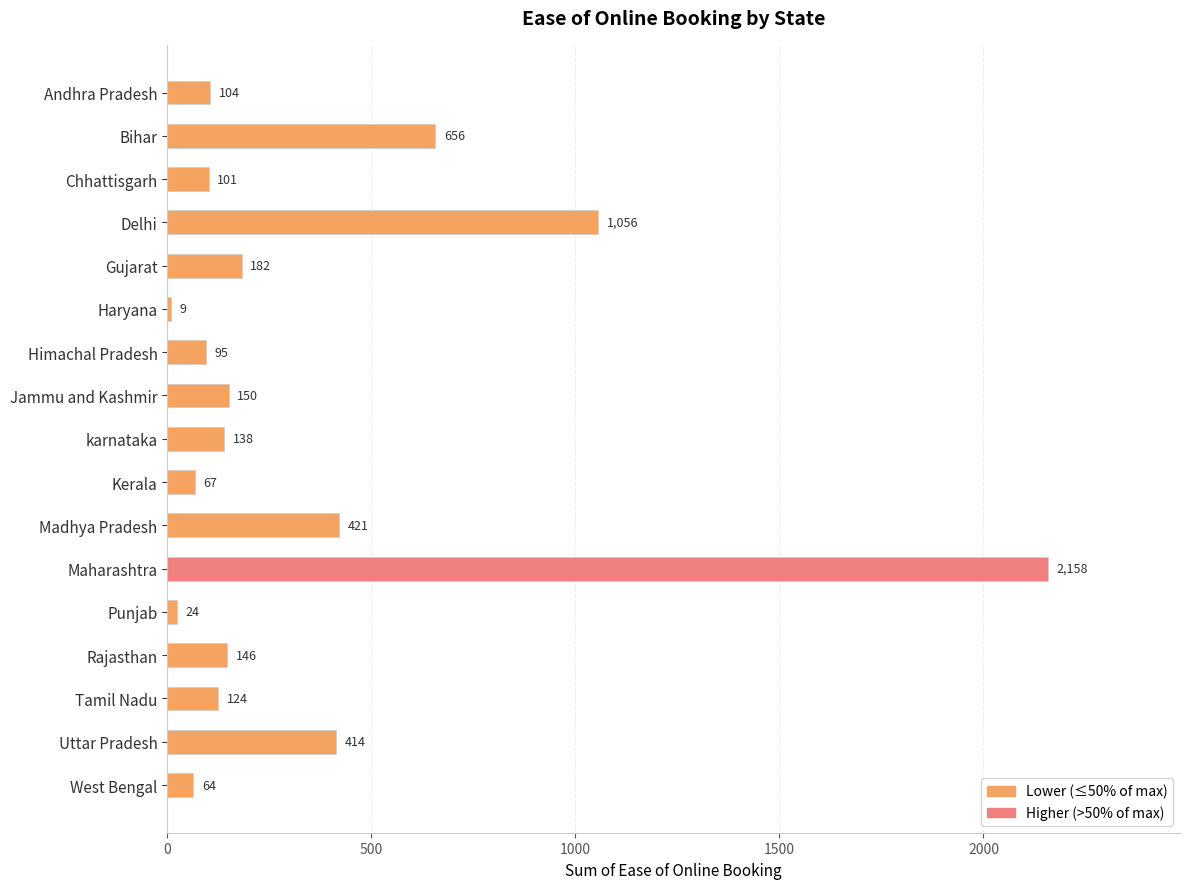

What is the minimum value shown in the chart?

9